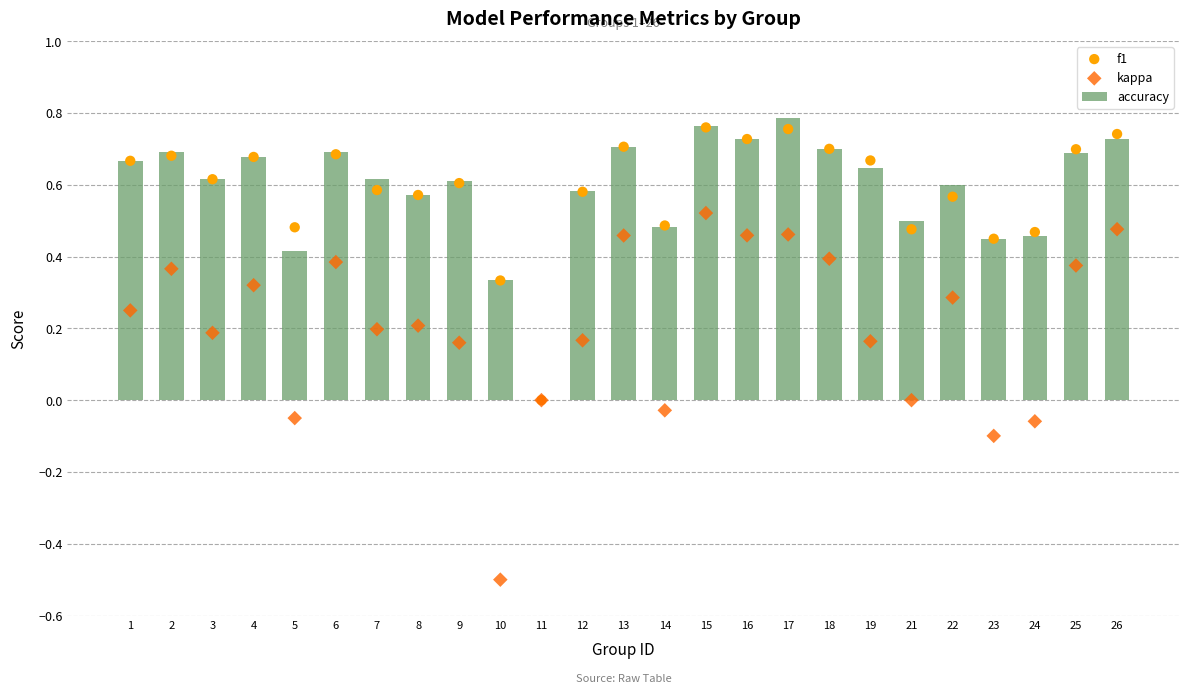

Which series has the widest spread of Y values?

kappa